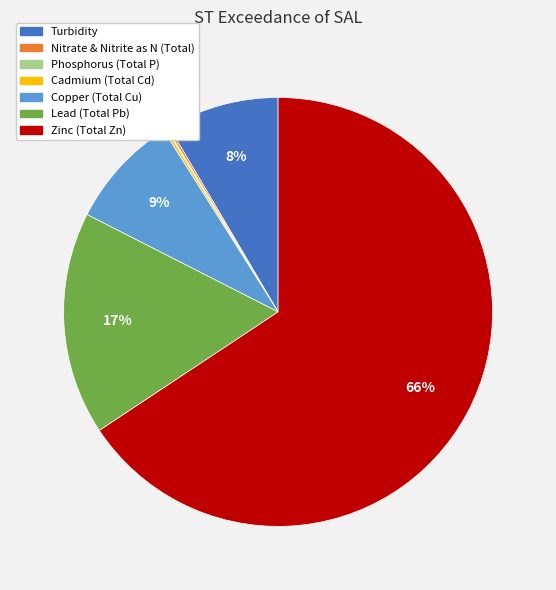

To the nearest percent, what portion does Turbidity represent?

8%